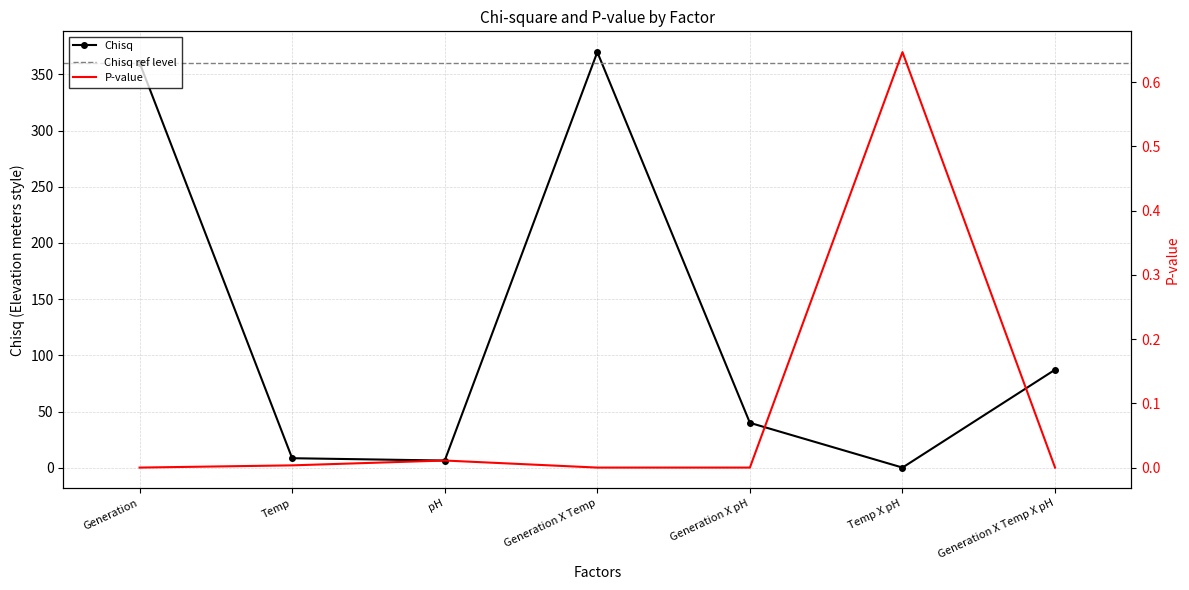

Reading right to left, extract all data points from this chart.

Chisq: 87.3	0.2	40.0	369.8	6.5	8.5	360.3
P-value: 0.0	0.6	0.0	0.0	0.0	0.0	0.0